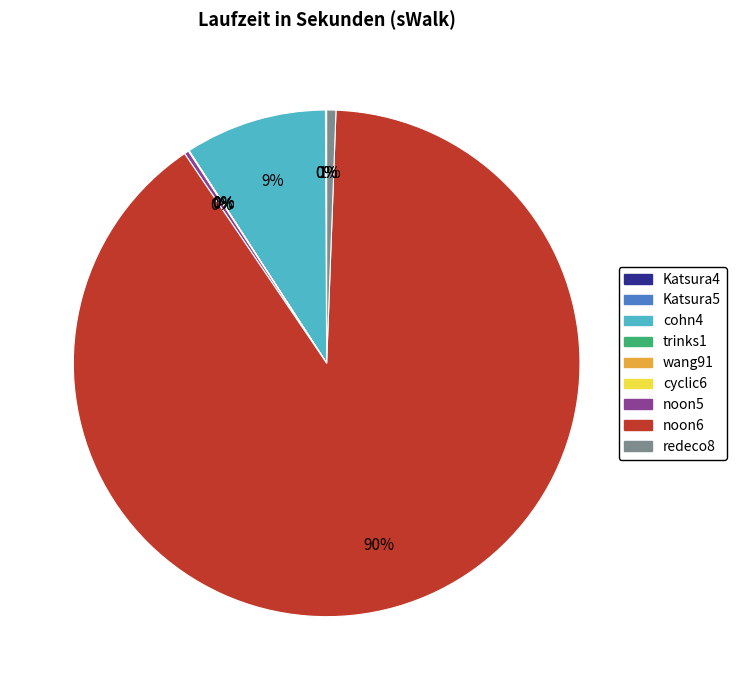

What is the majority slice?

noon6